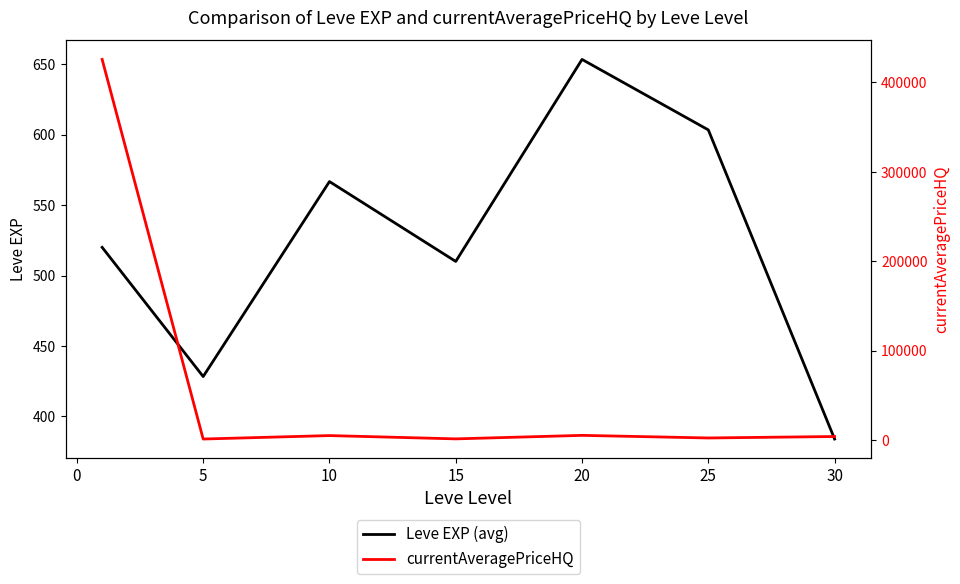

How many interior local peaks does the Leve EXP (avg) series have?

2